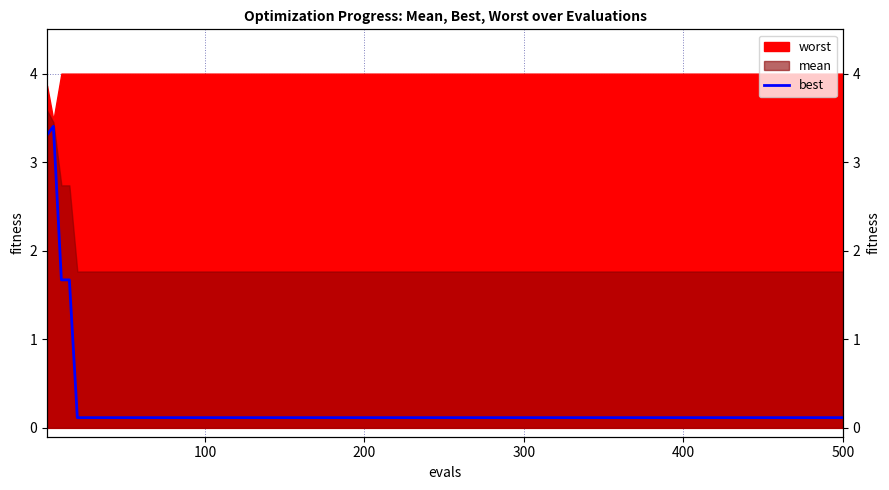

Reading left to right, extract all data points from this chart.

3.3	3.4	1.7	1.7	0.1	0.1	0.1	0.1	0.1	0.1	0.1	0.1	0.1	0.1	0.1	0.1	0.1	0.1	0.1	0.1	0.1	0.1	0.1	0.1	0.1	0.1	0.1	0.1	0.1	0.1	0.1	0.1	0.1	0.1	0.1